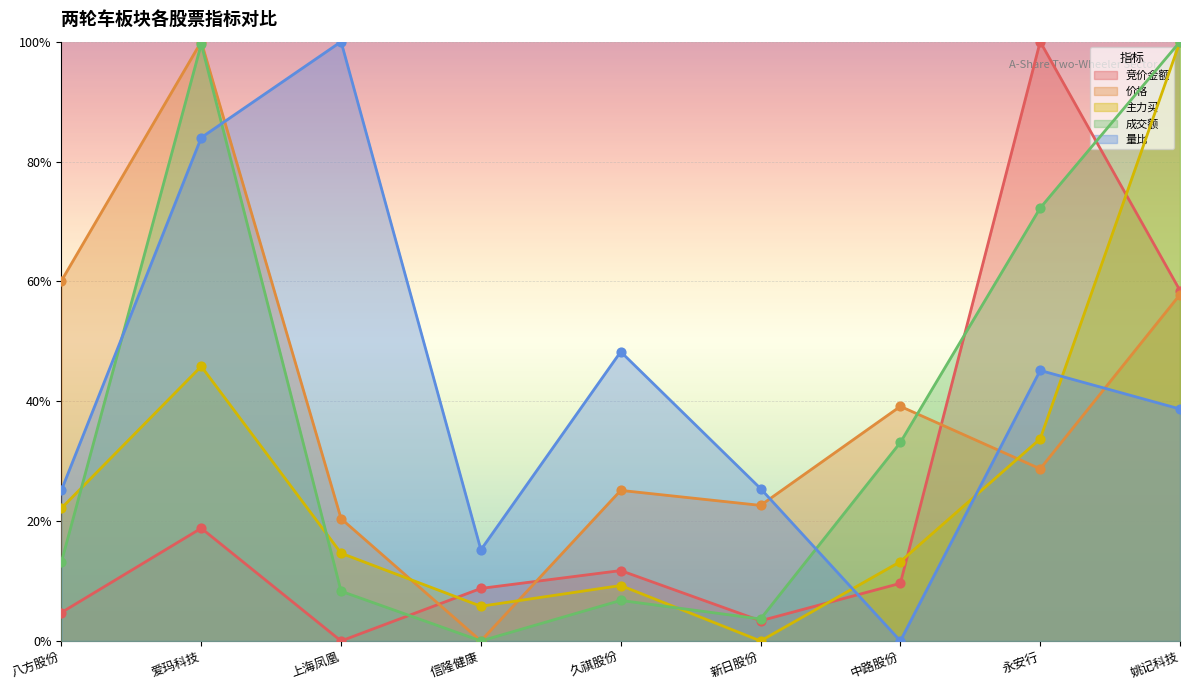

At which category is the sum across all series the highest?

姚记科技